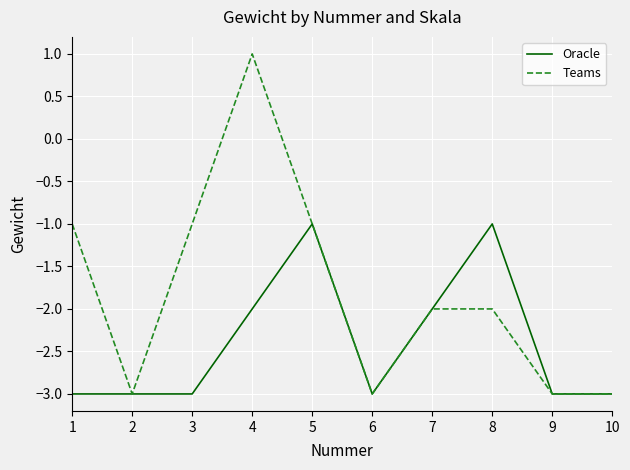

Reading left to right, transcribe all the data shown in this chart.

Oracle: 1=-3	2=-3	3=-3	4=-2	5=-1	6=-3	7=-2	8=-1	9=-3	10=-3
Teams: 1=-1	2=-3	3=-1	4=1	5=-1	6=-3	7=-2	8=-2	9=-3	10=-3